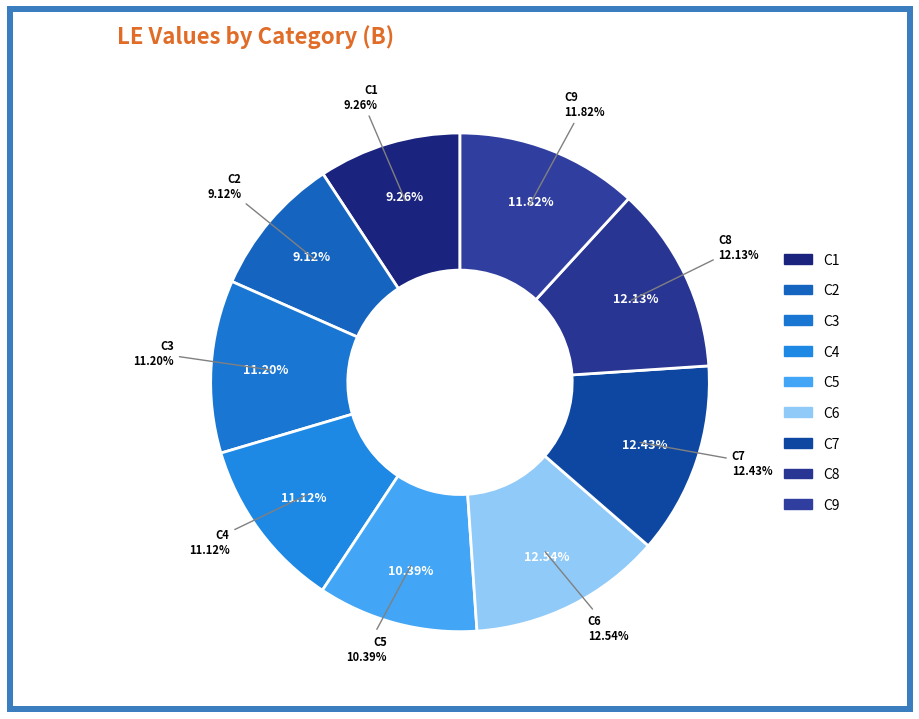

Between C6 and C7, which is larger?

C6